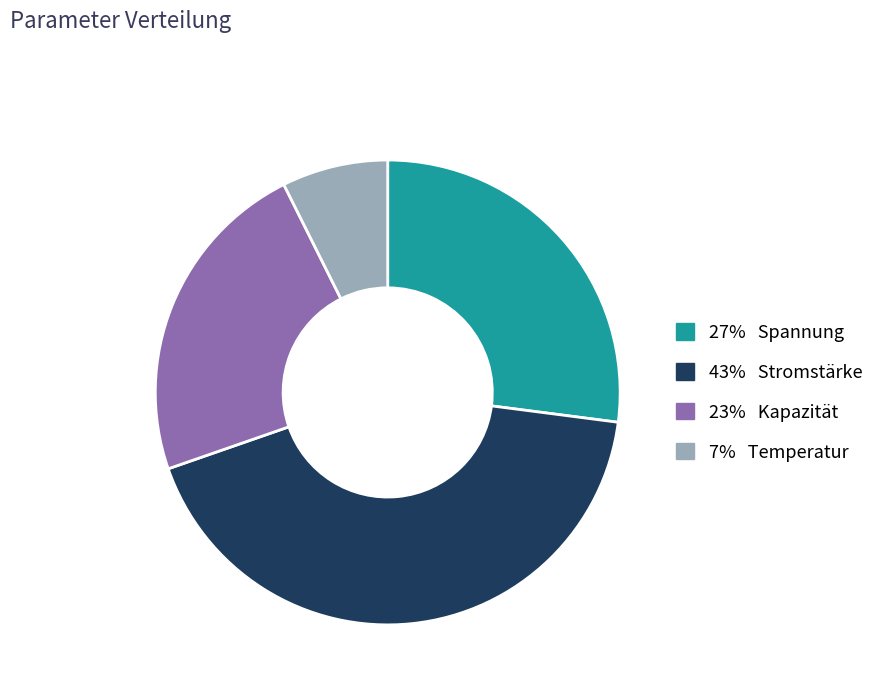

Count the number of slices in the pie.

4